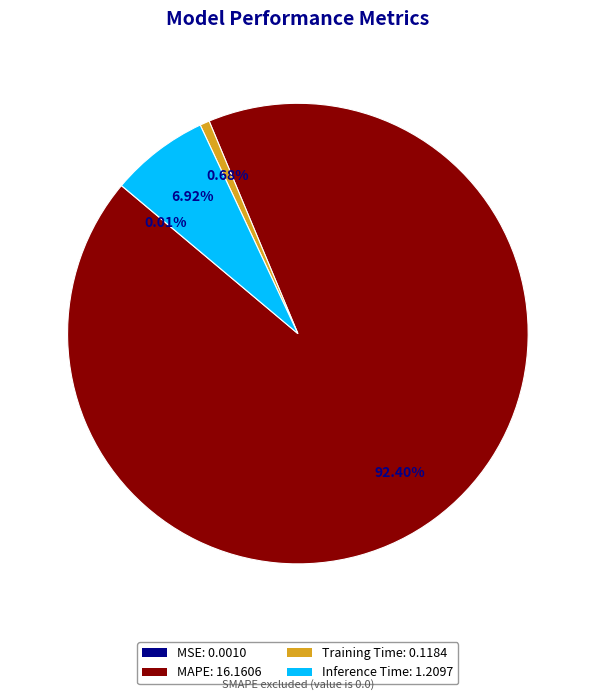

To the nearest percent, what portion does Training Time represent?

1%